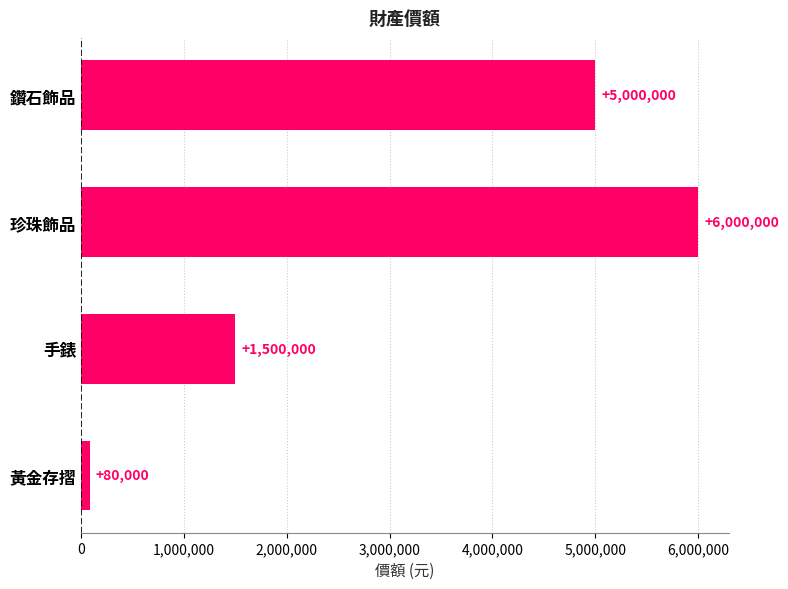

List the labels in order of value, smallest first.

黃金存摺, 手錶, 鑽石飾品, 珍珠飾品